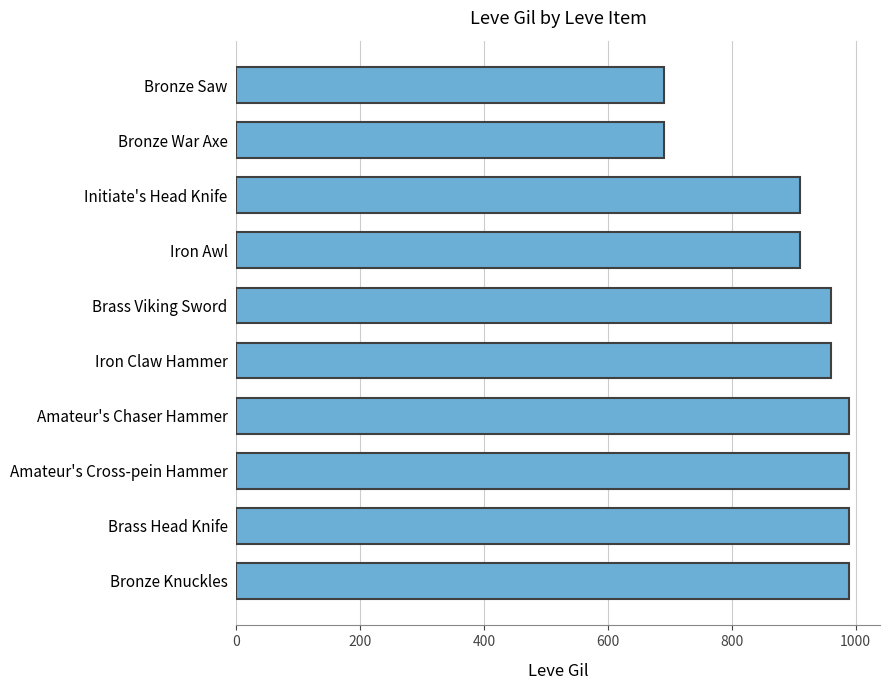

True or false: the data shows 310 at Iron Claw Hammer.

False